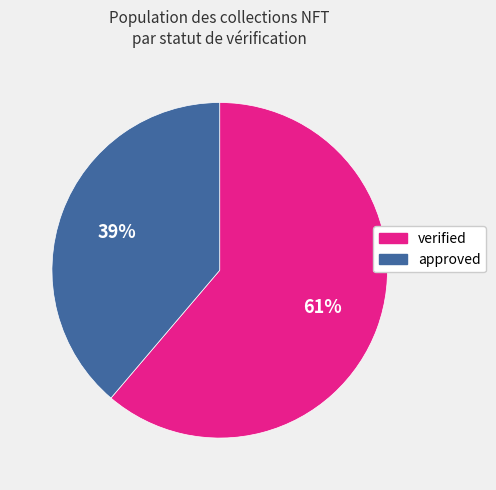

To the nearest percent, what is the difference between the approved and verified slice percentages?

22%